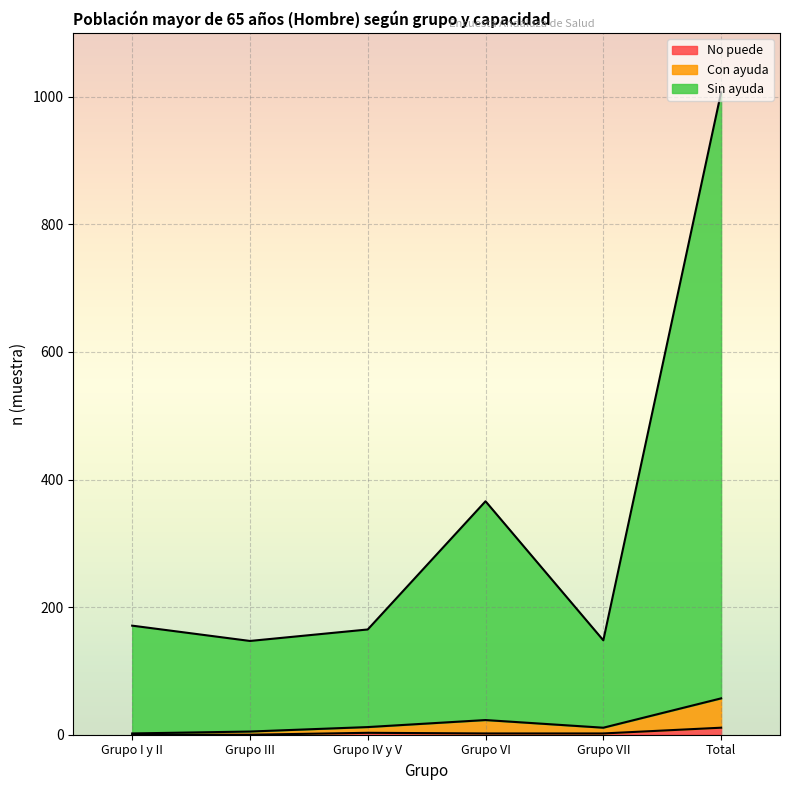

The No puede series shows 0 at Grupo I y II. True or false?

True